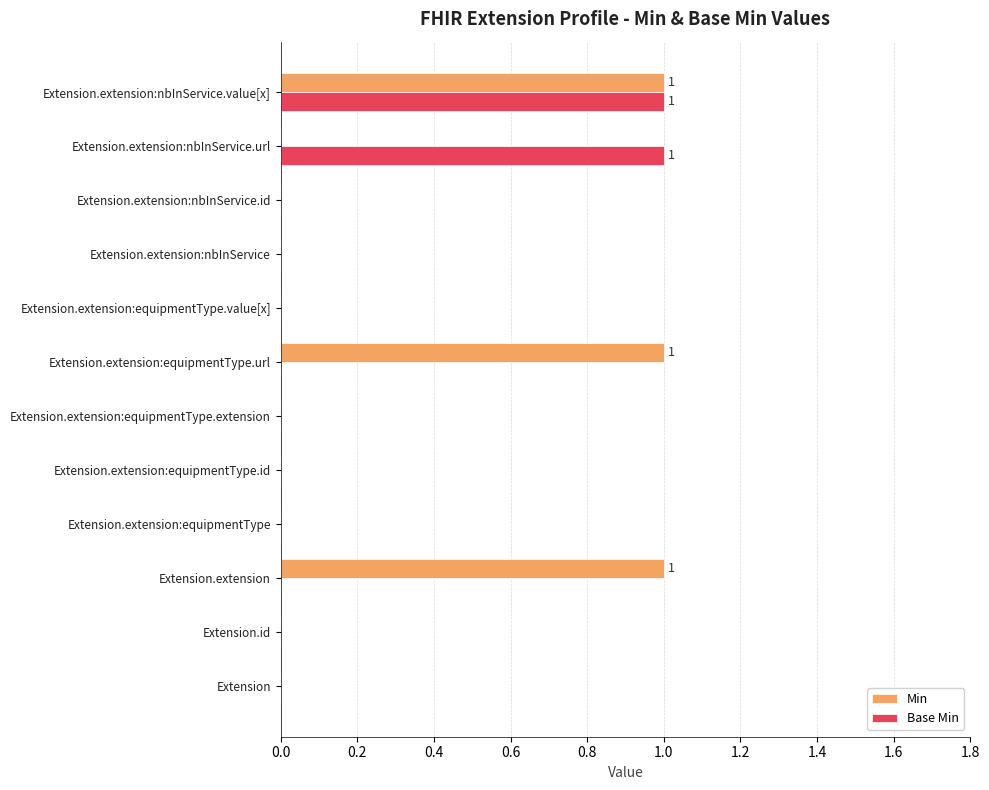

What is the sum of all Min values?

3